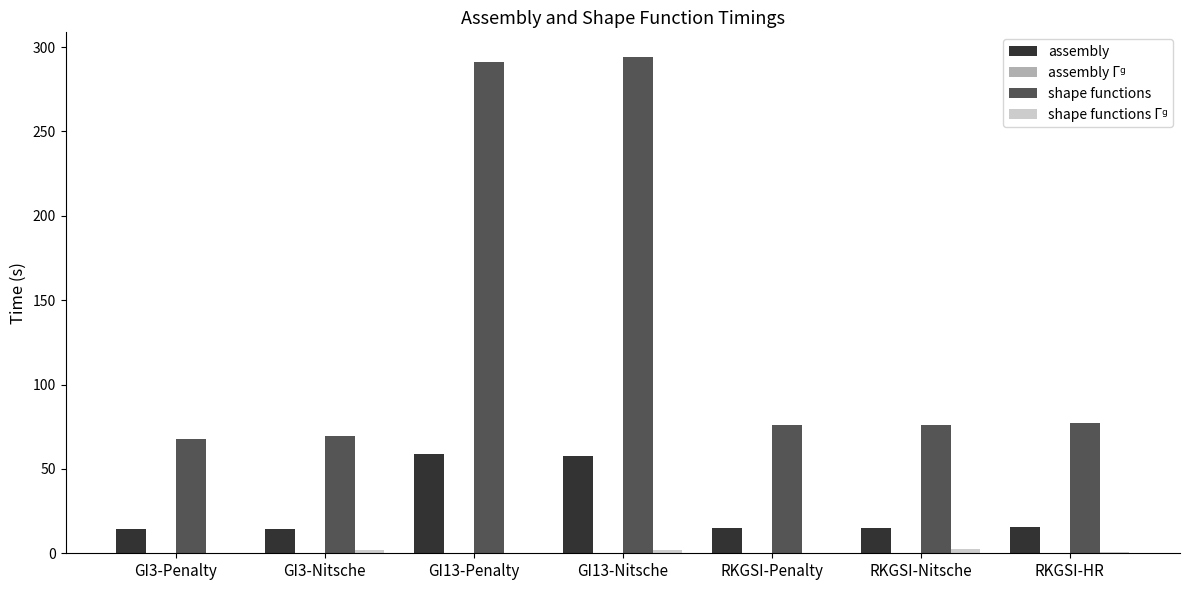

Count the number of data series in this chart.

4